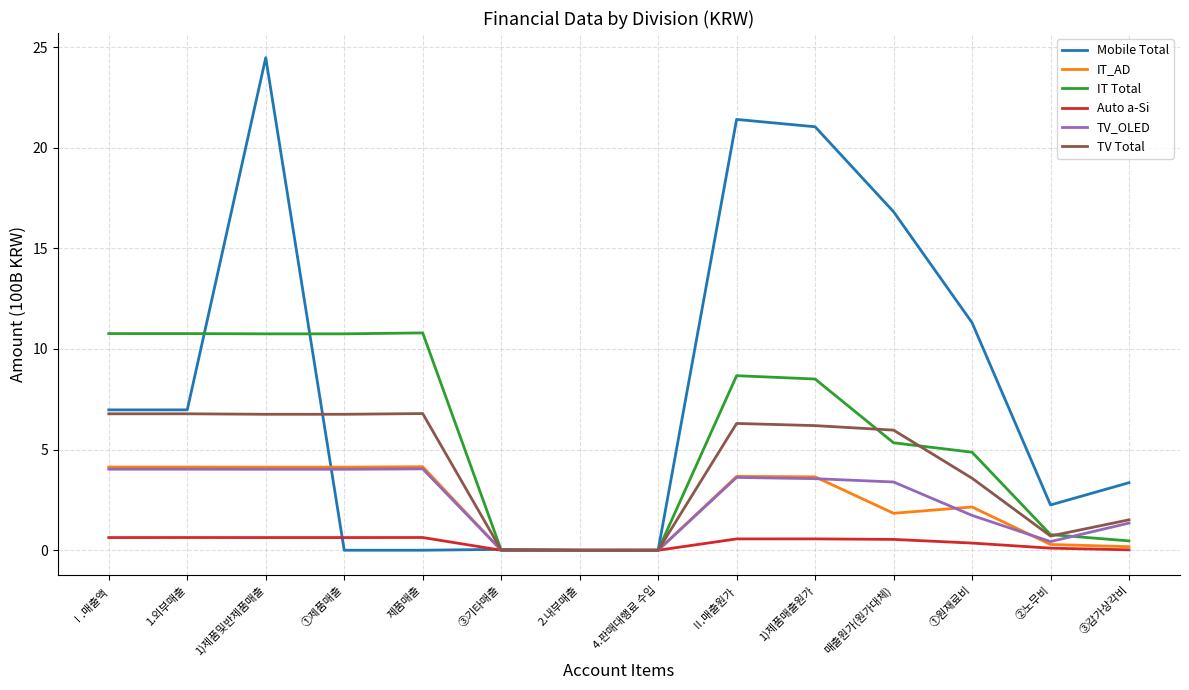

Which series has the largest total across all categories?

Mobile Total